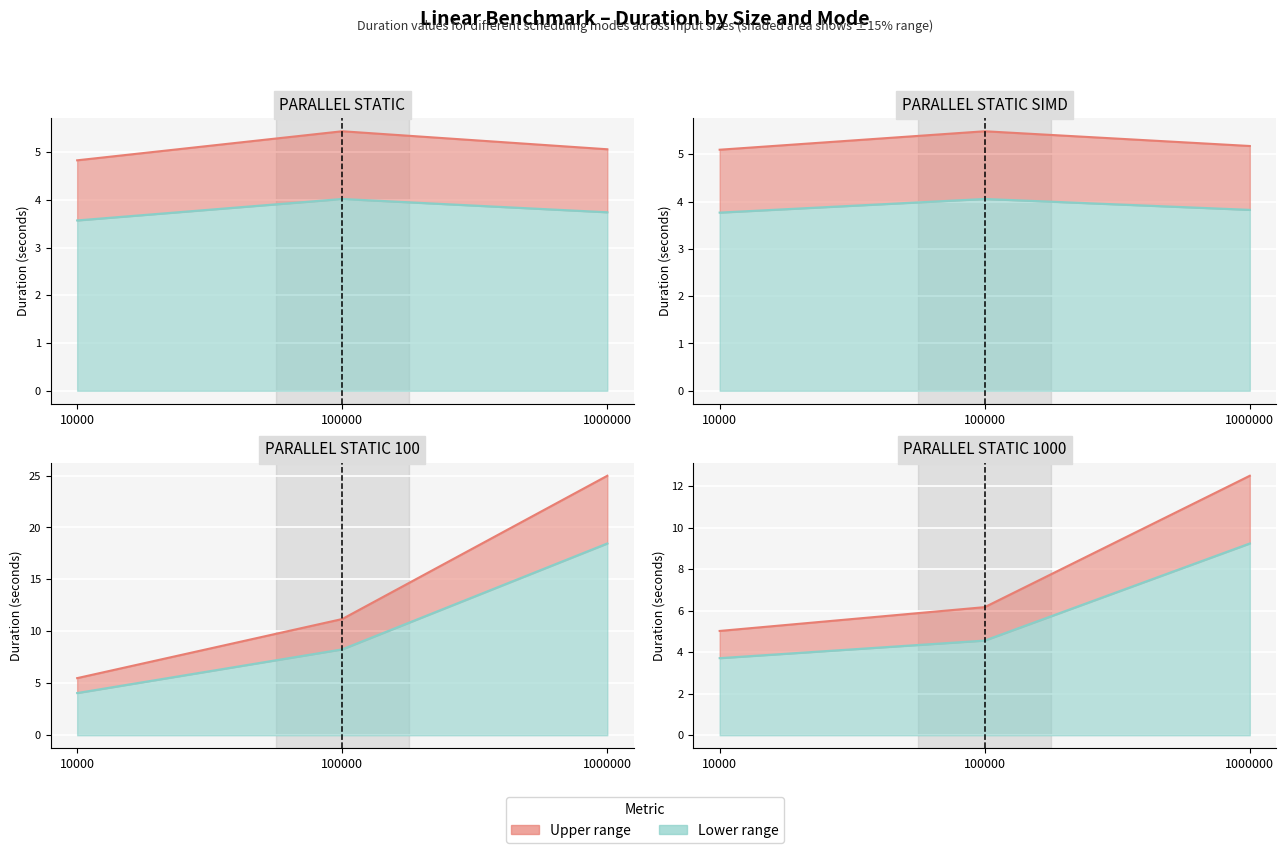

True or false: Upper bound has a value of 8.9 at 10000.

False